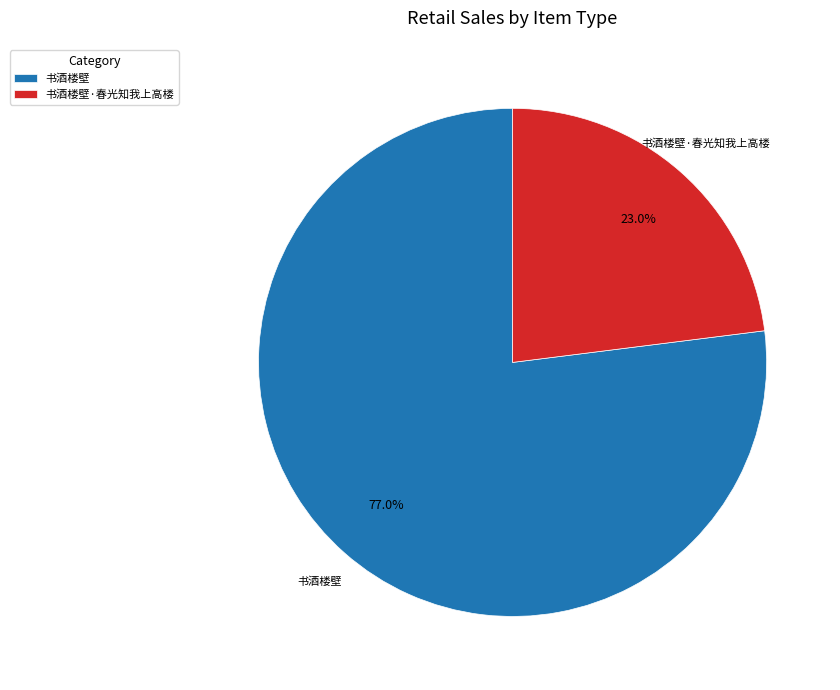

To the nearest percent, what portion does 书酒楼壁·春光知我上高楼 represent?

23%